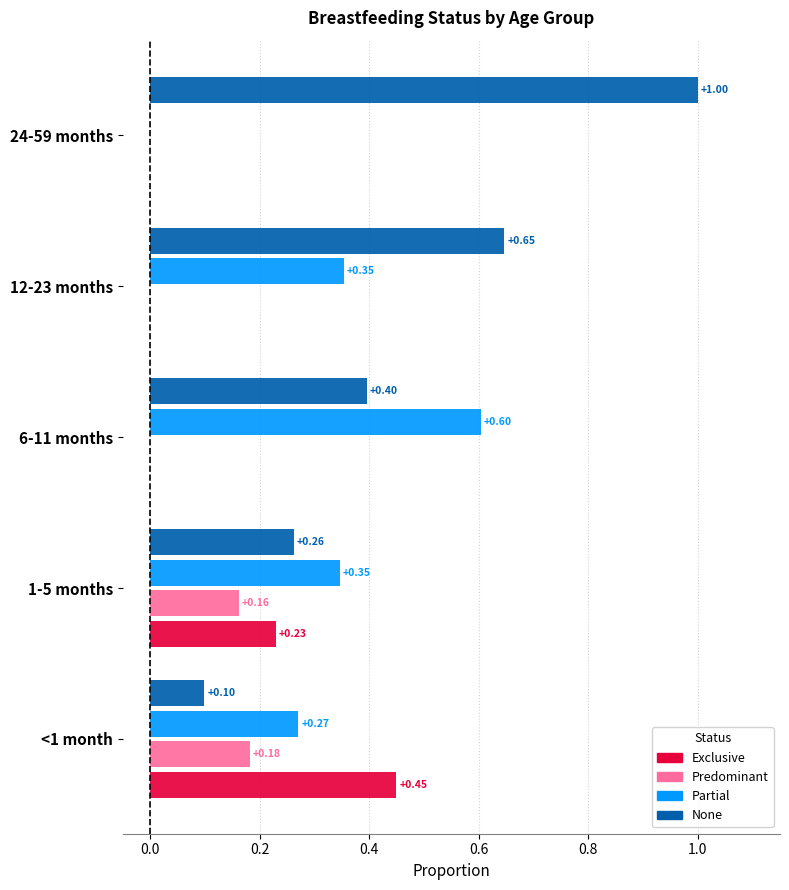

Reading left to right, extract all data points from this chart.

Exclusive: <1 month=0.4	1-5 months=0.2	6-11 months=0.0	12-23 months=0.0	24-59 months=0.0
Predominant: <1 month=0.2	1-5 months=0.2	6-11 months=0.0	12-23 months=0.0	24-59 months=0.0
Partial: <1 month=0.3	1-5 months=0.3	6-11 months=0.6	12-23 months=0.4	24-59 months=0.0
None: <1 month=0.1	1-5 months=0.3	6-11 months=0.4	12-23 months=0.6	24-59 months=1.0